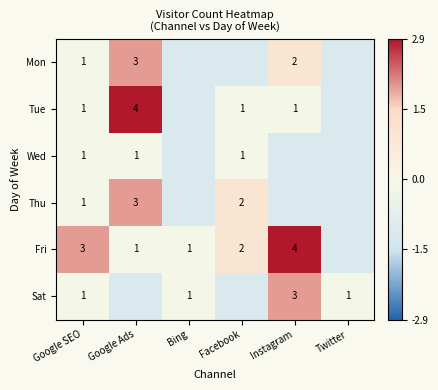

Which series has the largest range (max minus min)?

Tue